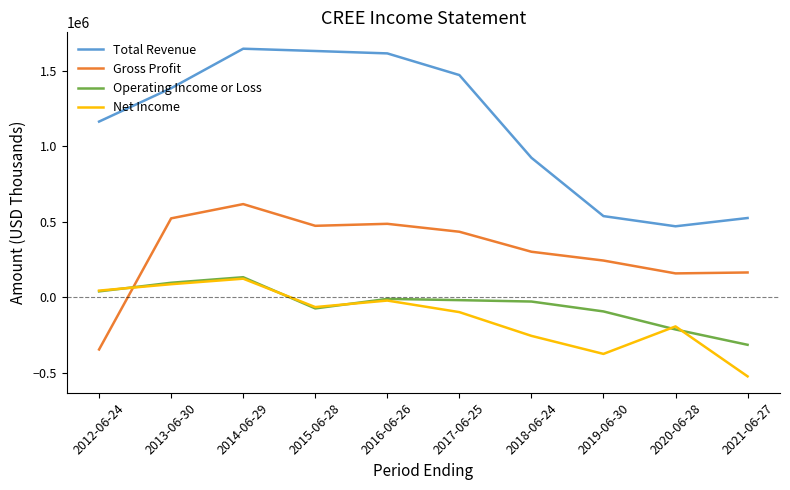

True or false: Total Revenue and Operating Income or Loss cross at least once.

False